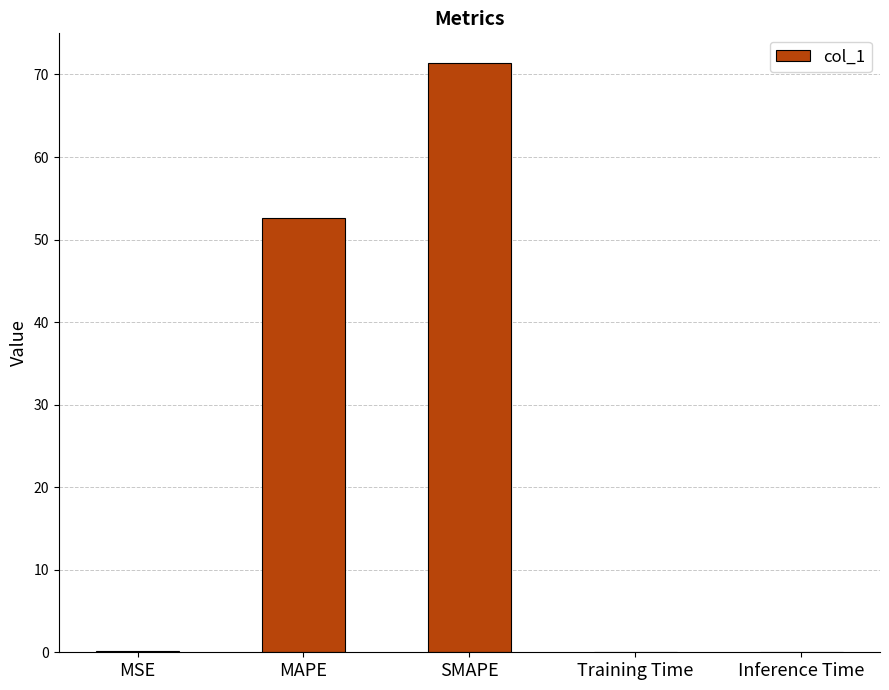

At which category does the chart reach its peak across all series?

SMAPE